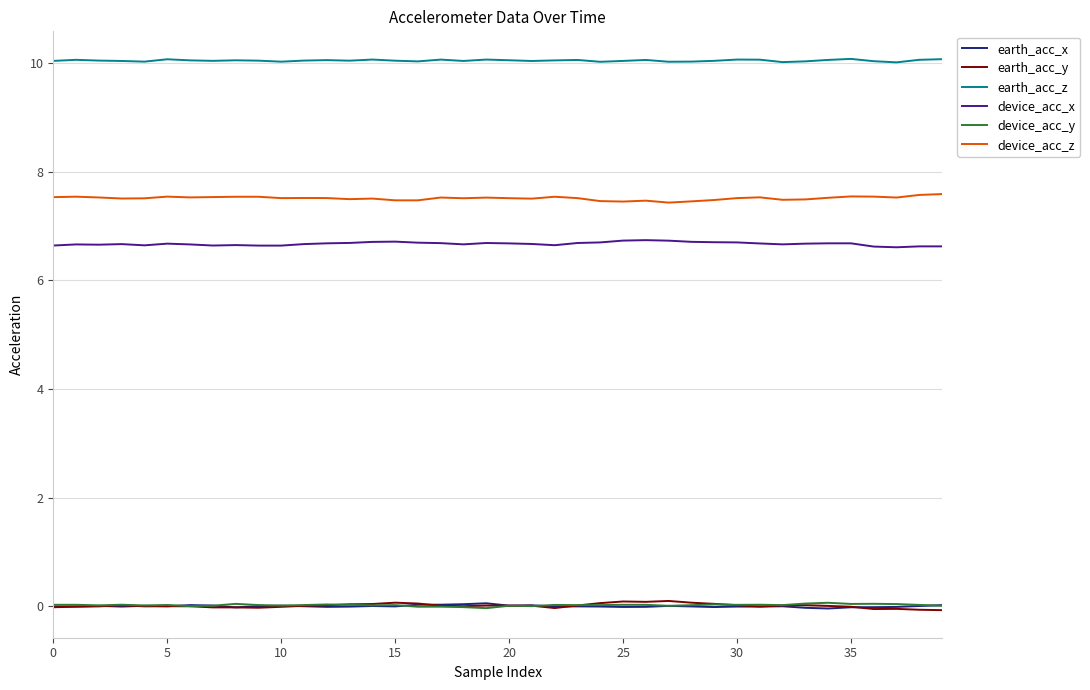

What is the sum of all device_acc_z values?

300.5